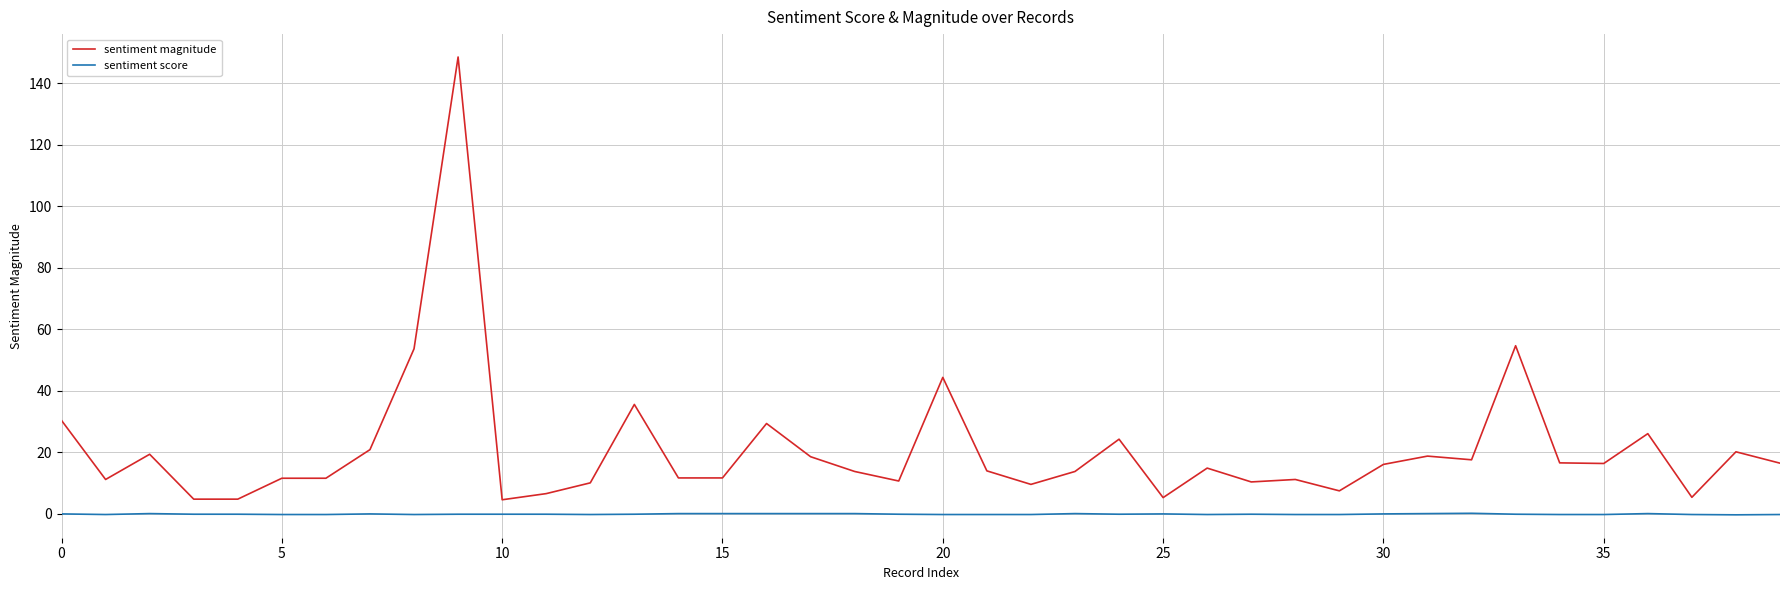

Which series has the largest range (max minus min)?

sentiment magnitude